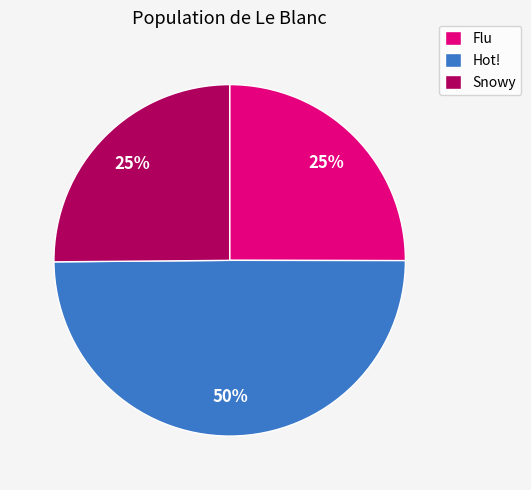

Combined, do Hot! and Flu account for over 50%?

Yes